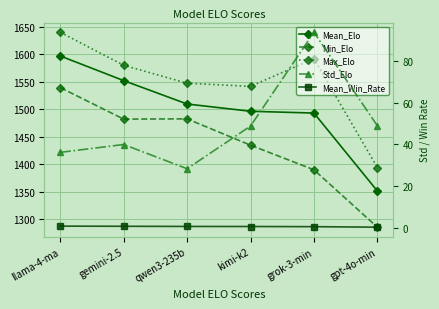

Between gemini-2.5 and kimi-k2, which series saw the biggest shift?

Mean_Elo